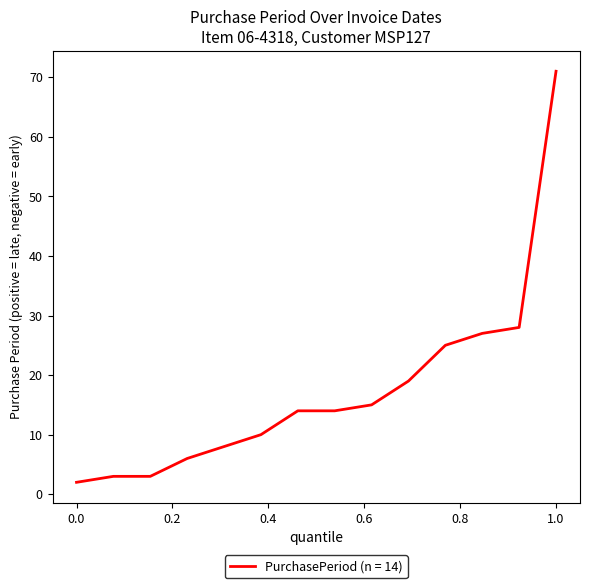

What is the greatest value displayed?

71